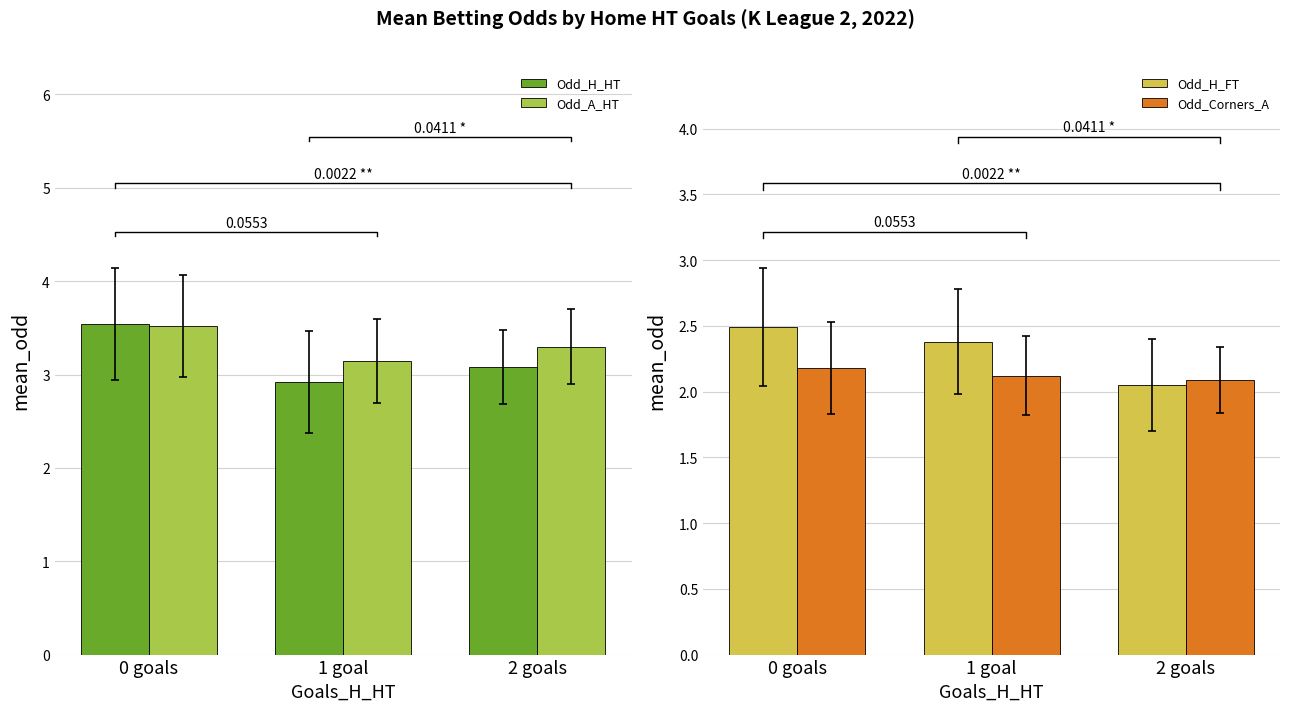

What is the sum of all Odd_H_FT values?

6.9